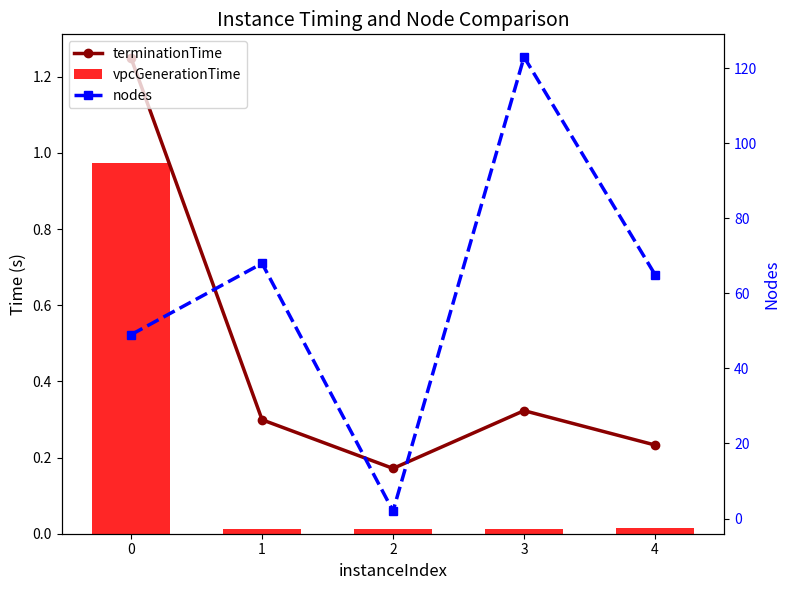

Which series has the largest total across all categories?

nodes